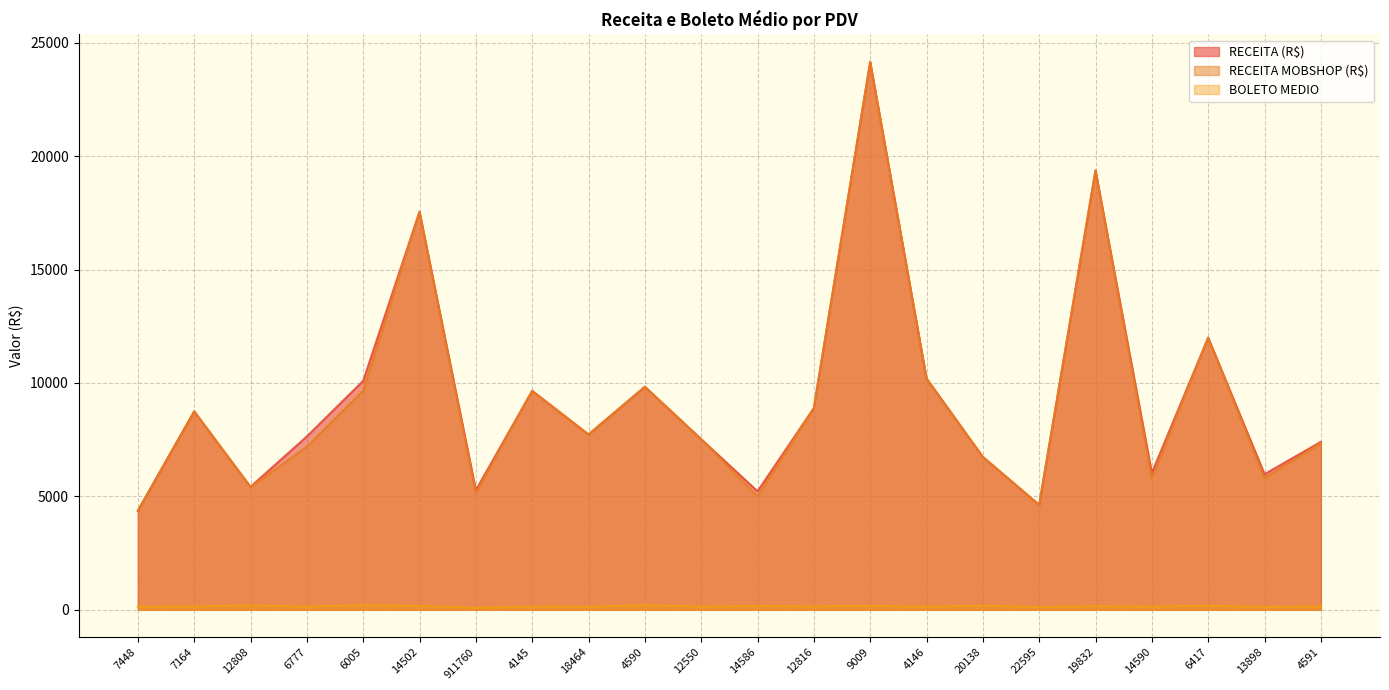

How many values in the RECEITA MOBSHOP (R$) series exceed 7724?

11